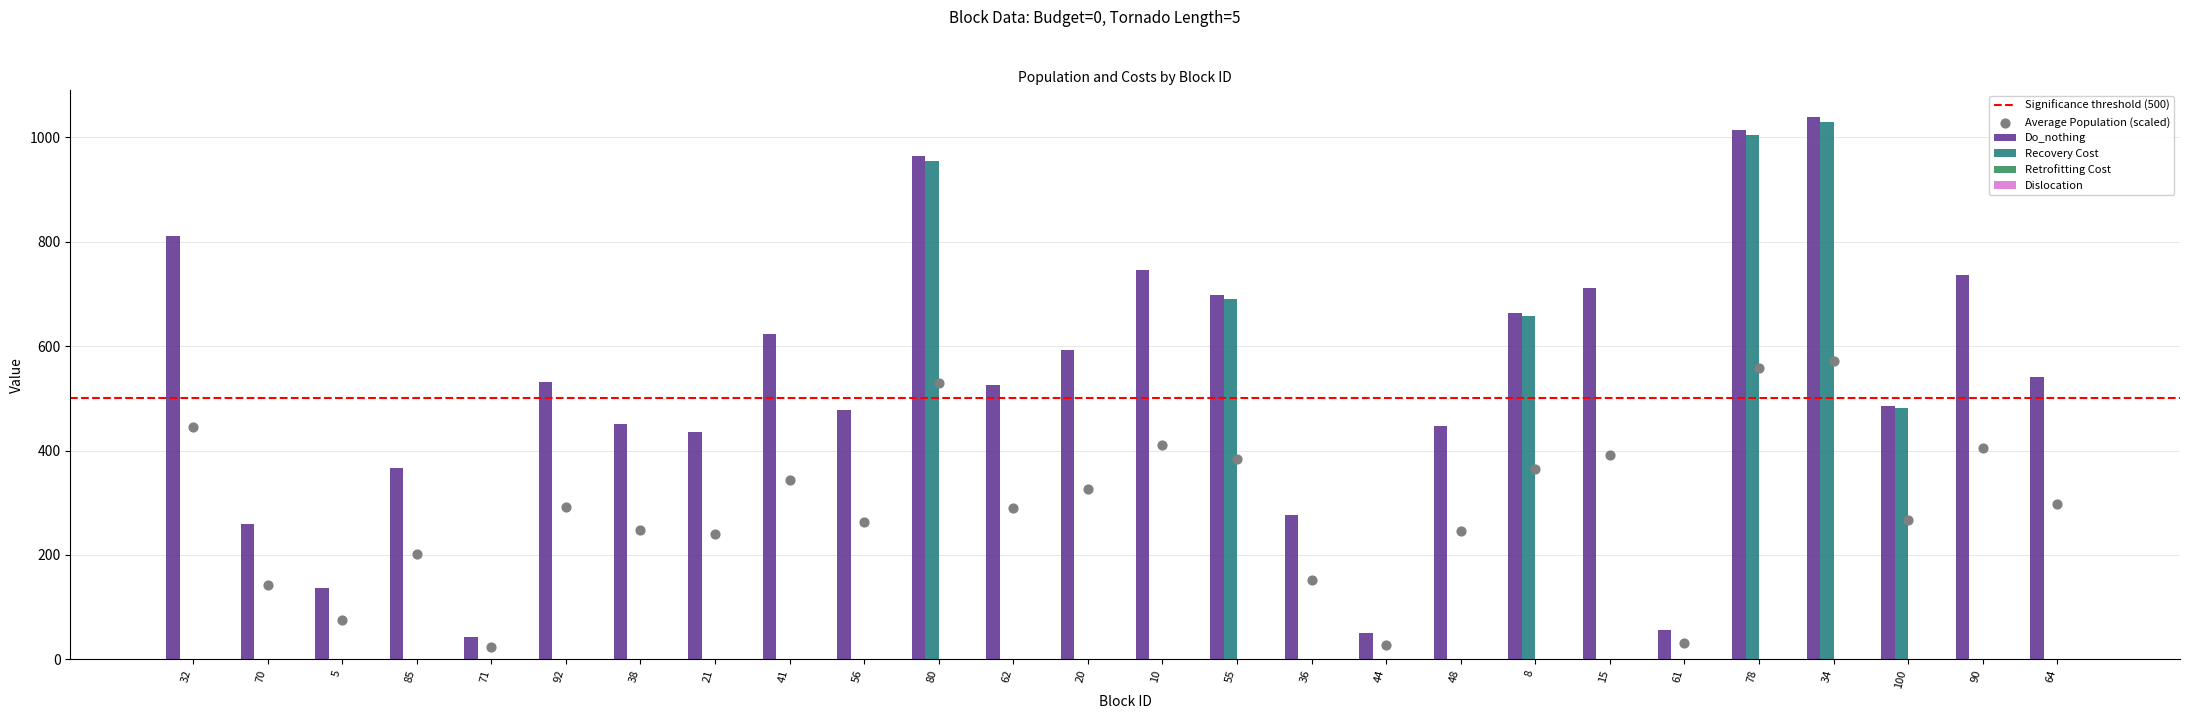

Which series reaches the minimum Y coordinate?

Recovery Cost